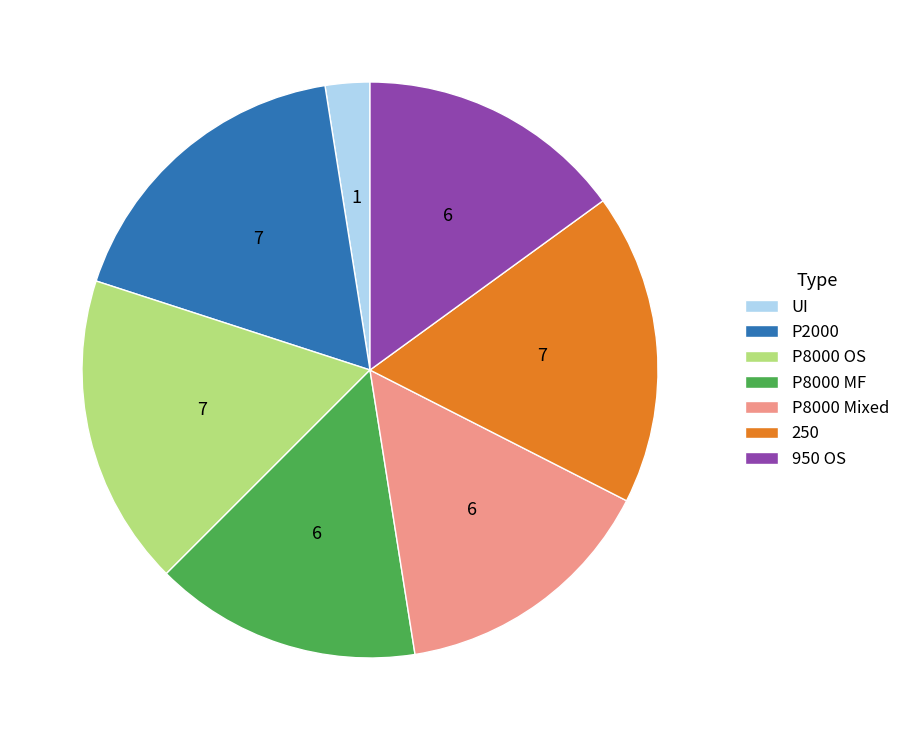

Which has a higher value, UI or P8000 Mixed?

P8000 Mixed